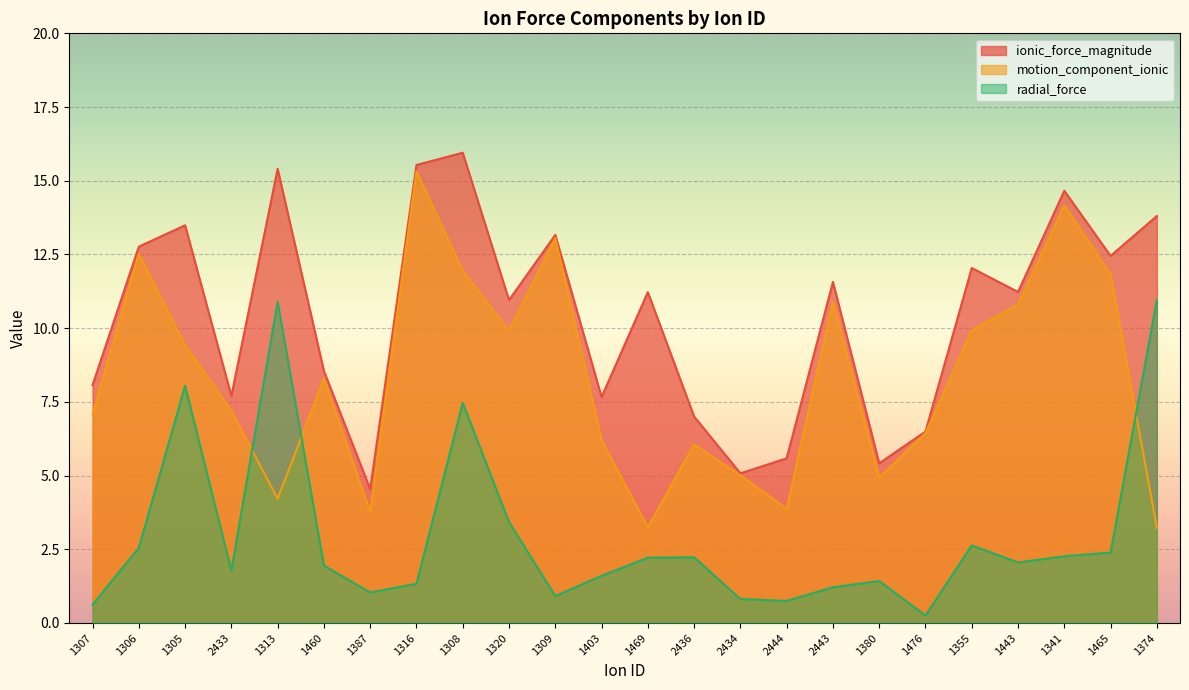

What is the difference between the highest and lowest values at 1355?

9.4